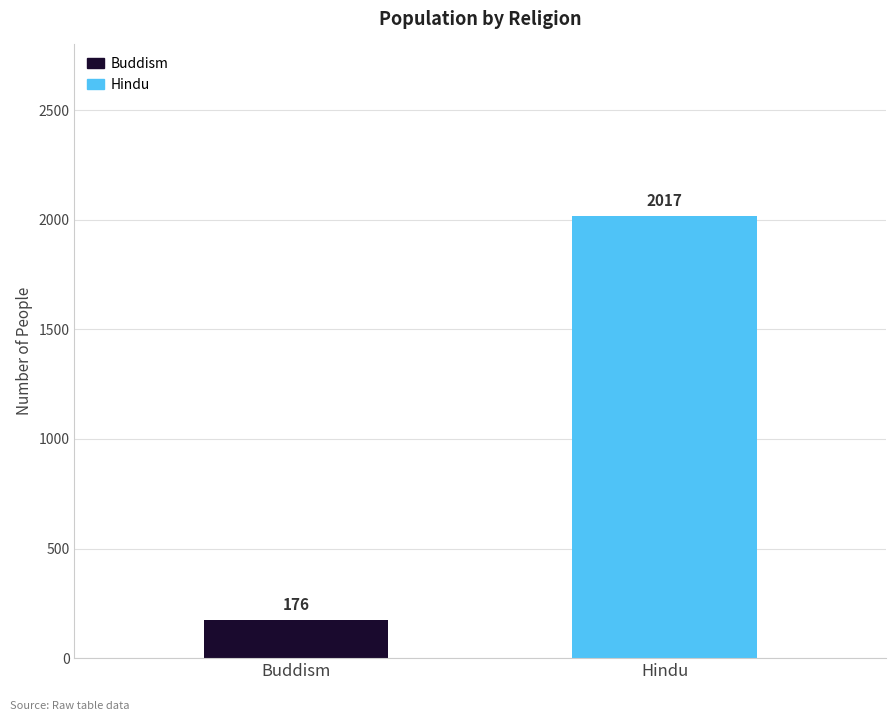

At which category does the chart reach its minimum across all series?

Buddism